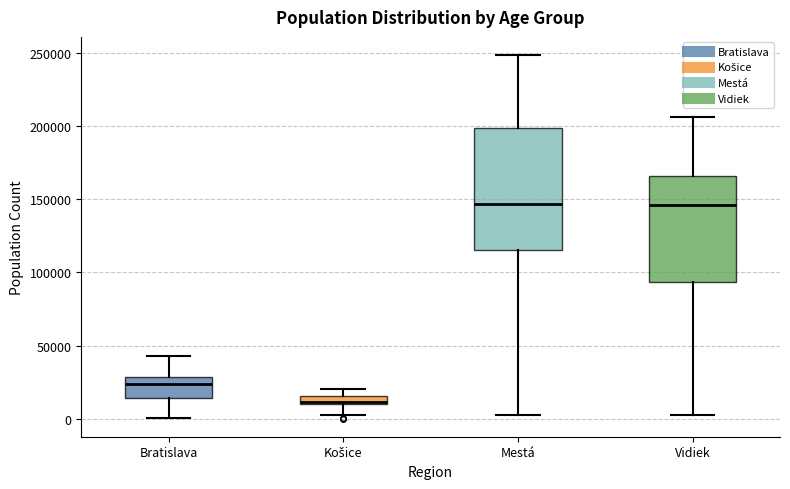

Which box is the tallest, from its lower edge to its upper edge?

Mestá